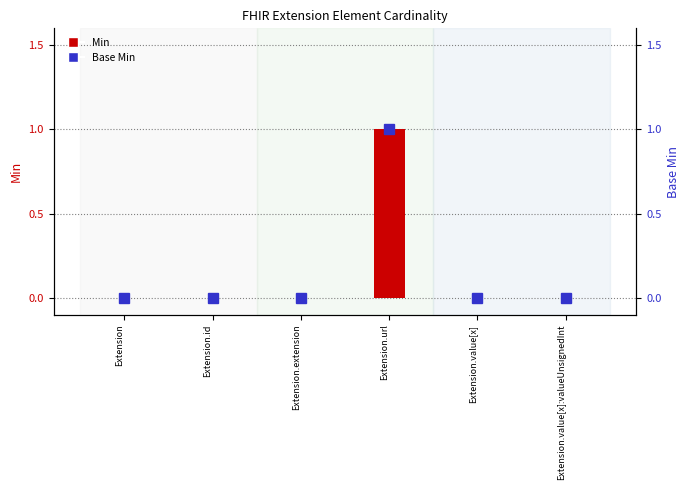

Which category has the highest value across all series?

Extension.url